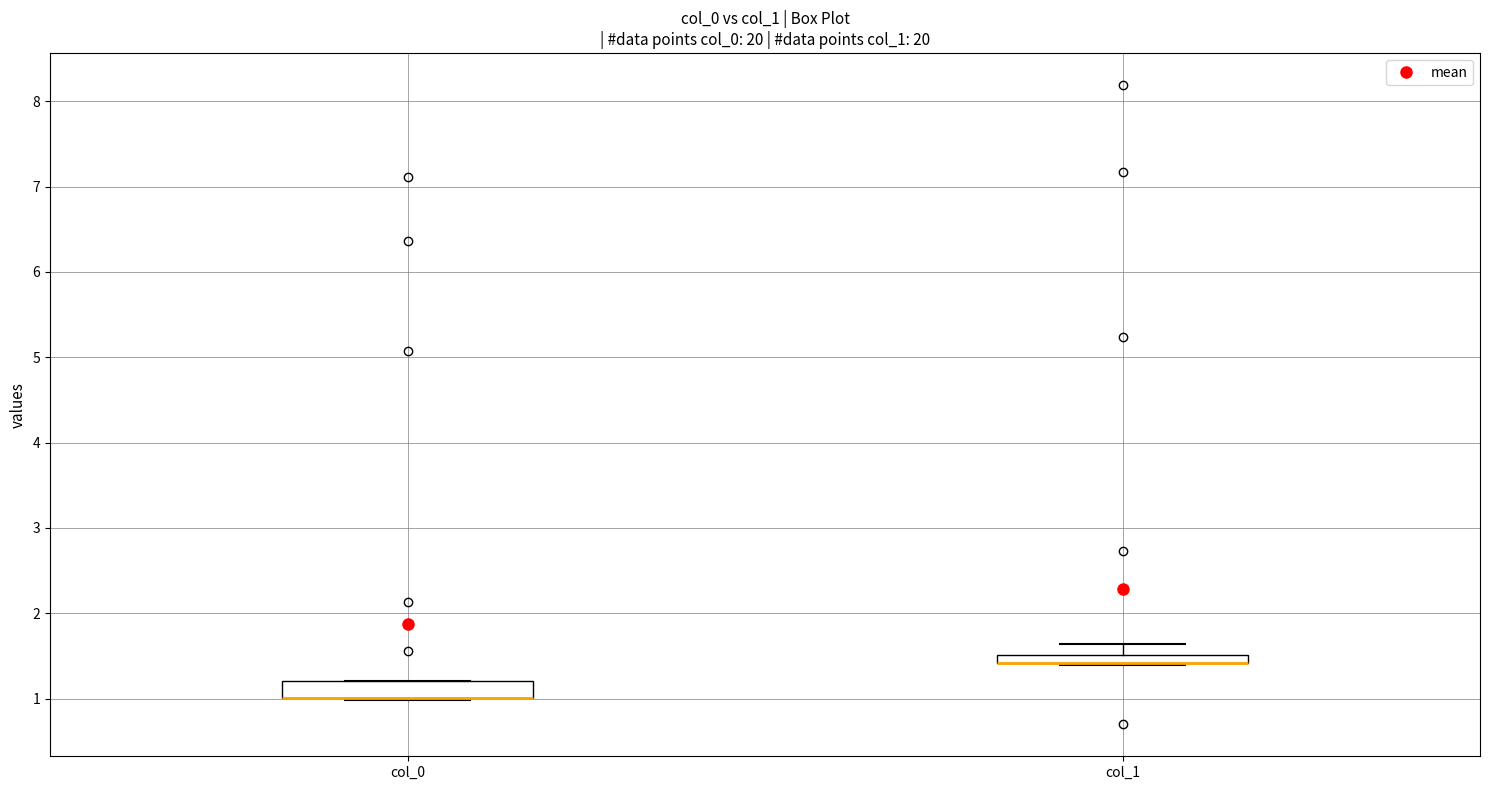

Where is the upper edge of the box for col_0 on the y-axis? The values are not printed on the chart, so give them approximately, as read against the axis.

1.2